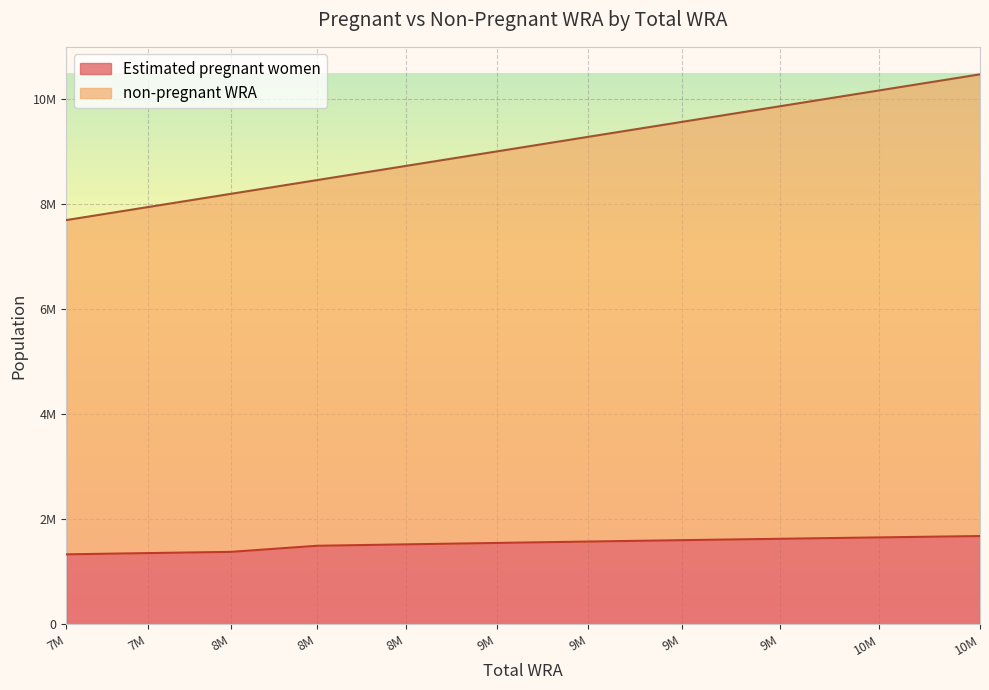

At which label does non-pregnant WRA first exceed 9011000?

9M